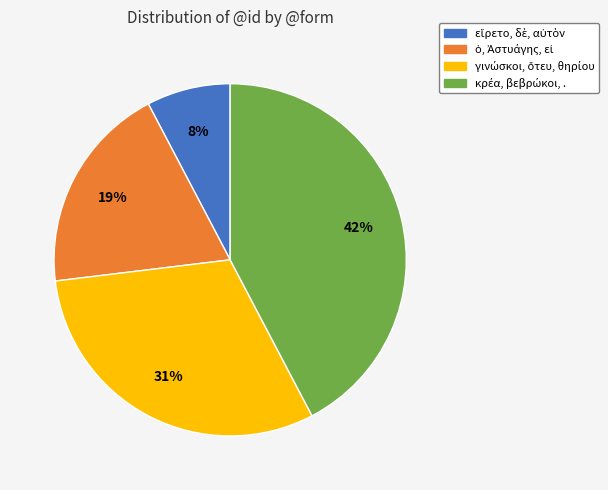

Count the number of slices in the pie.

4